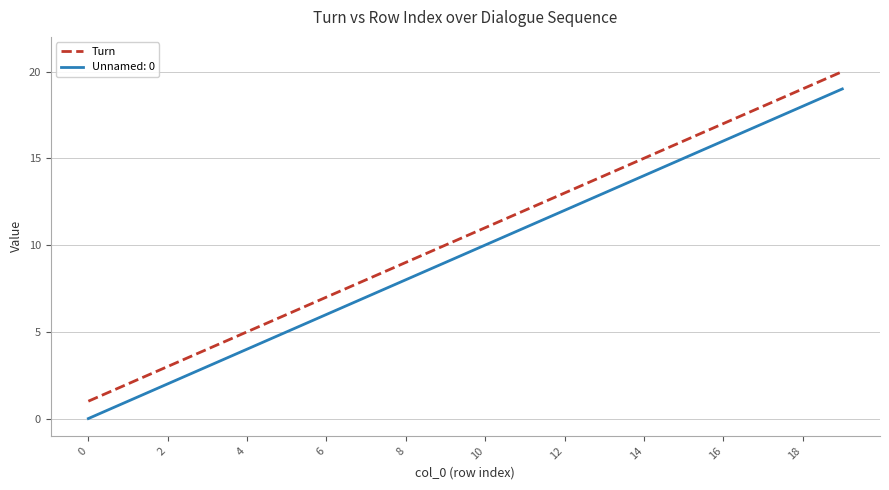

Which series has the largest total across all categories?

Turn